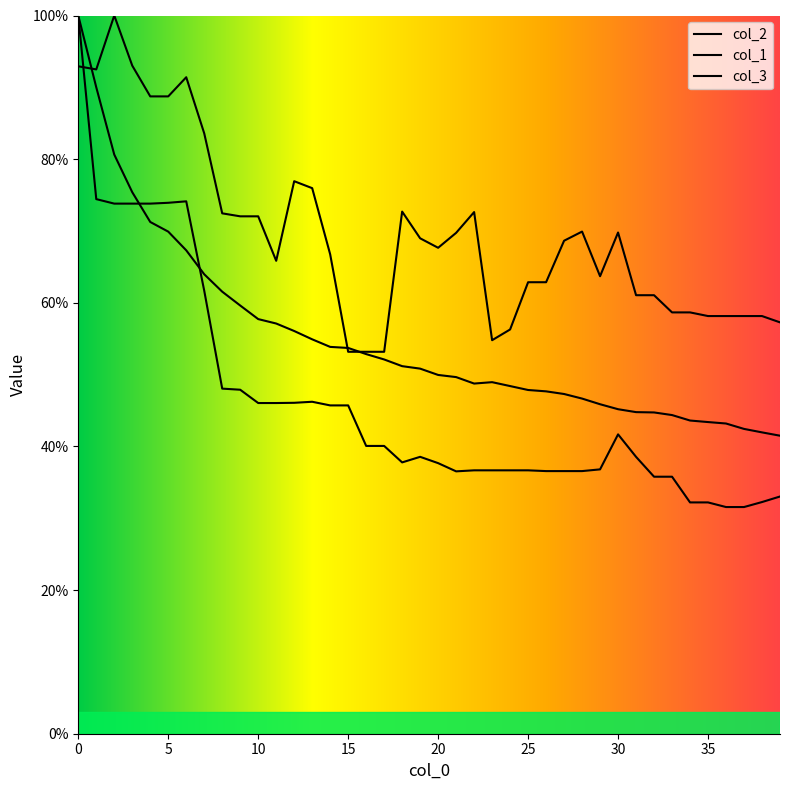

What is the minimum value shown in the chart?

31.6